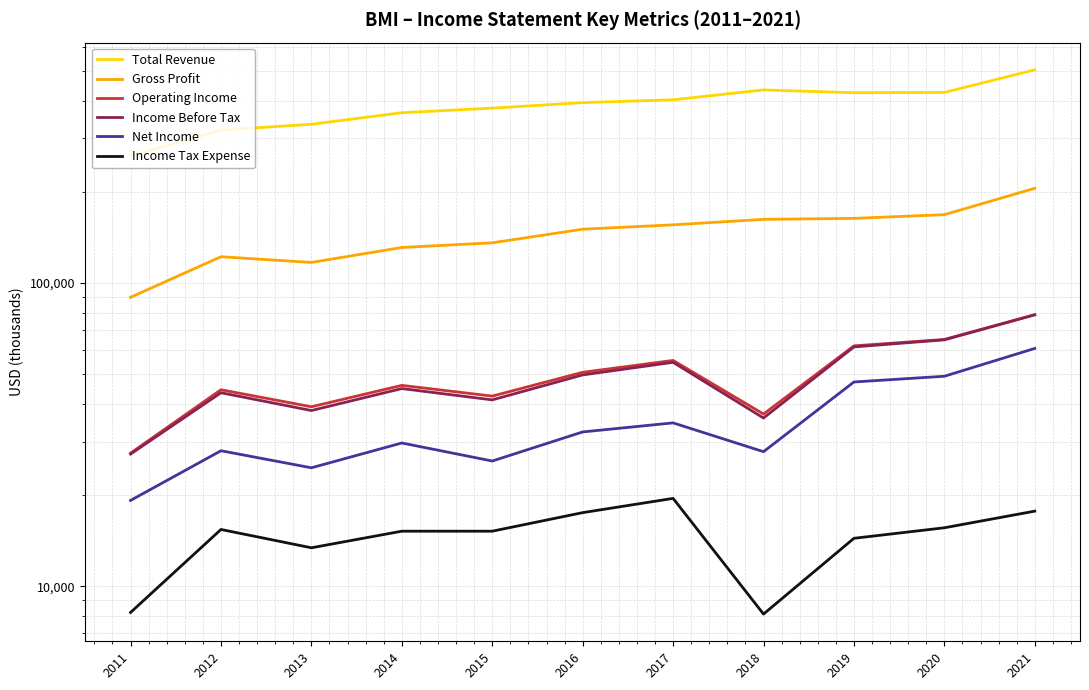

What is the minimum value shown in the chart?

8100